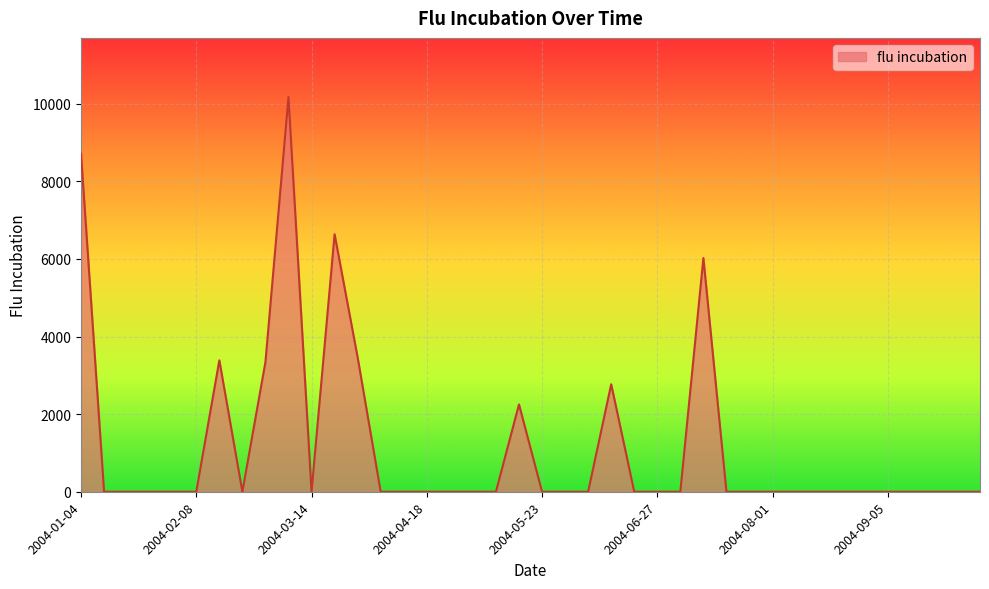

What is the maximum value shown in the chart?

10173.3